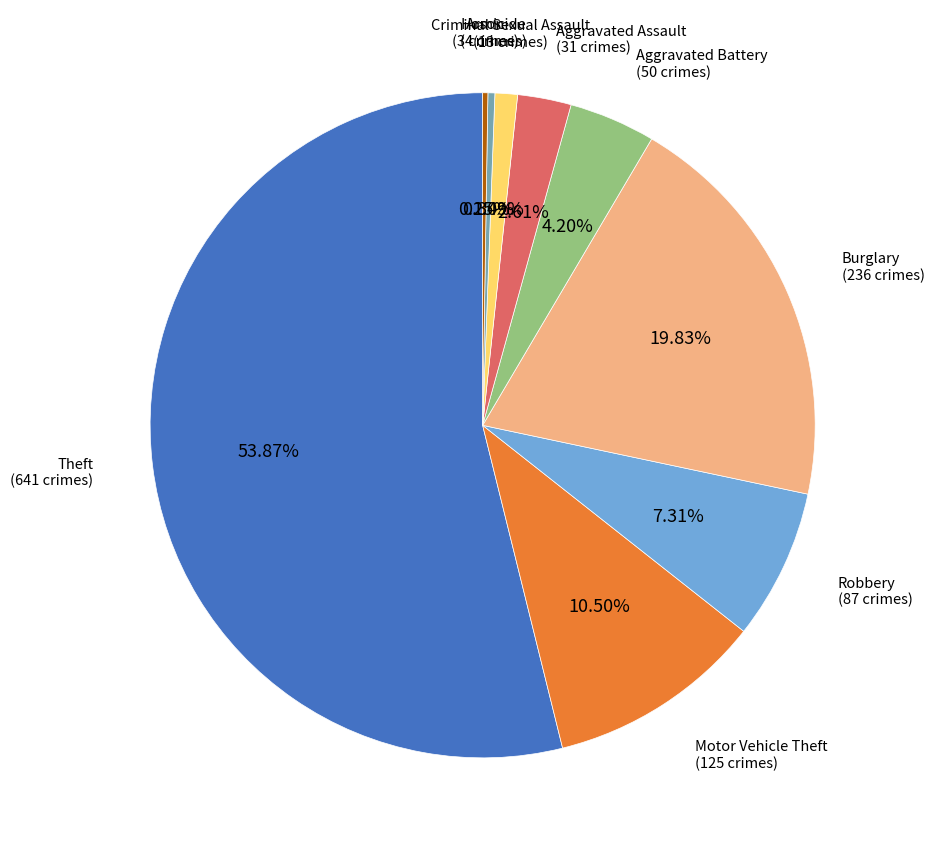

Between Burglary and Homicide, which is larger?

Burglary